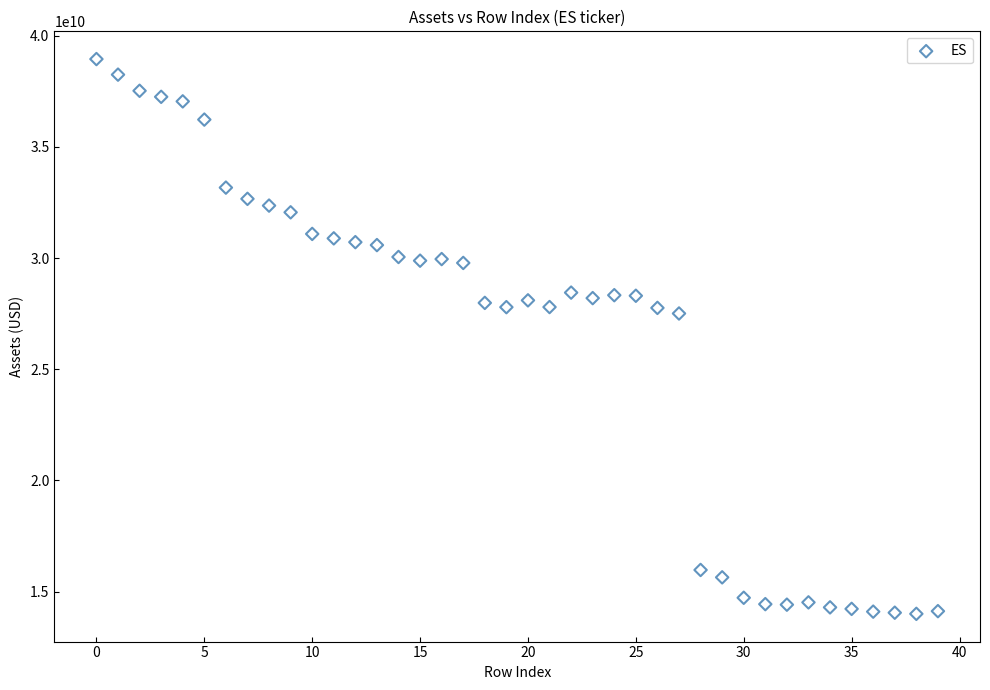

What is the range of Y values (max minus min)?

24934673000